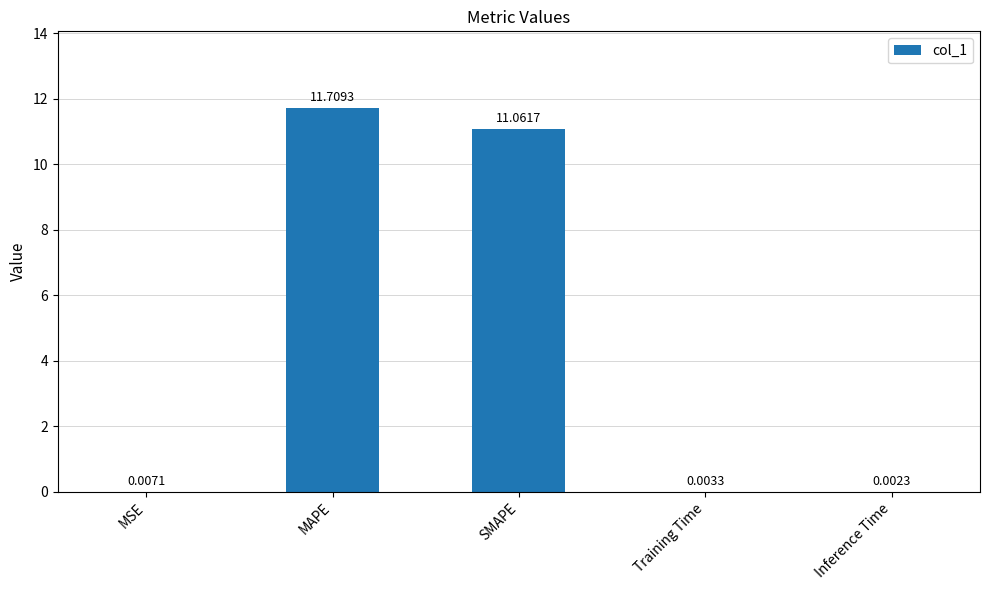

What is the approximate value at SMAPE?

11.1